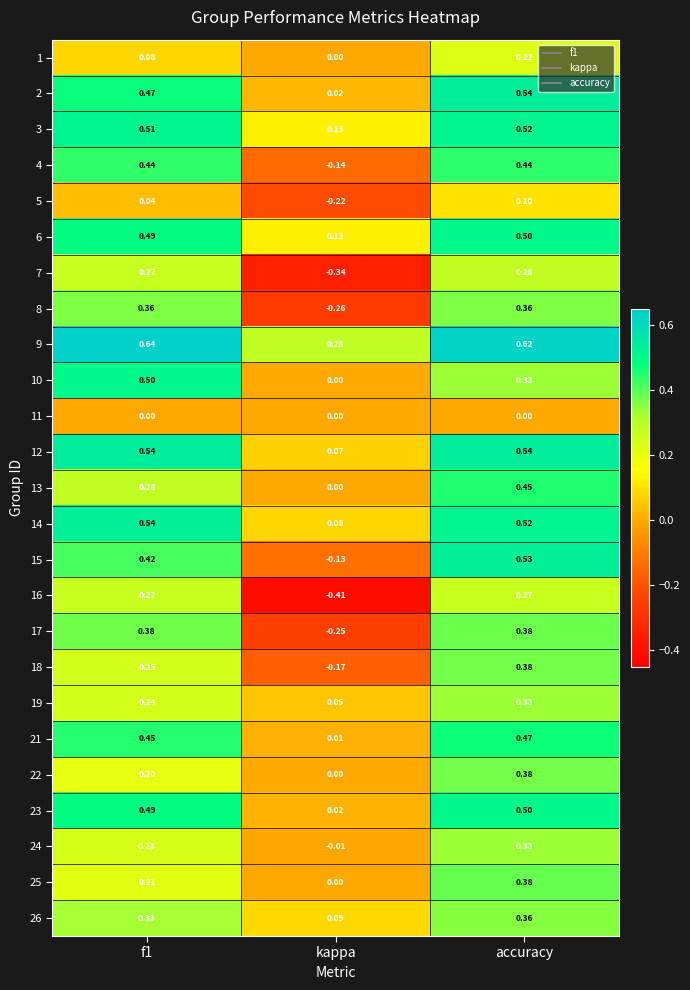

At which category is the sum across all series the highest?

accuracy